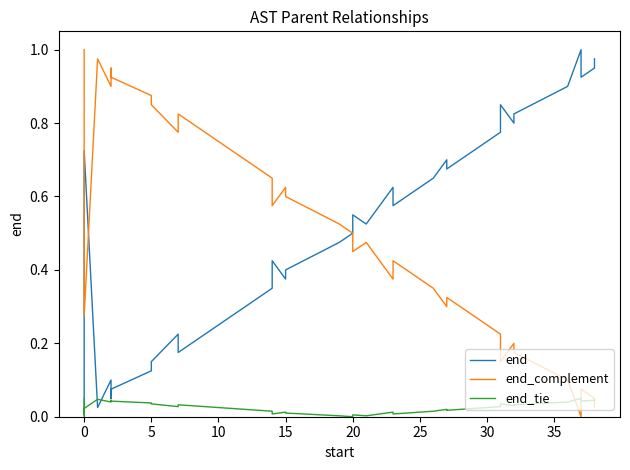

Is it true that end_complement equals 0.2 at 30?

True